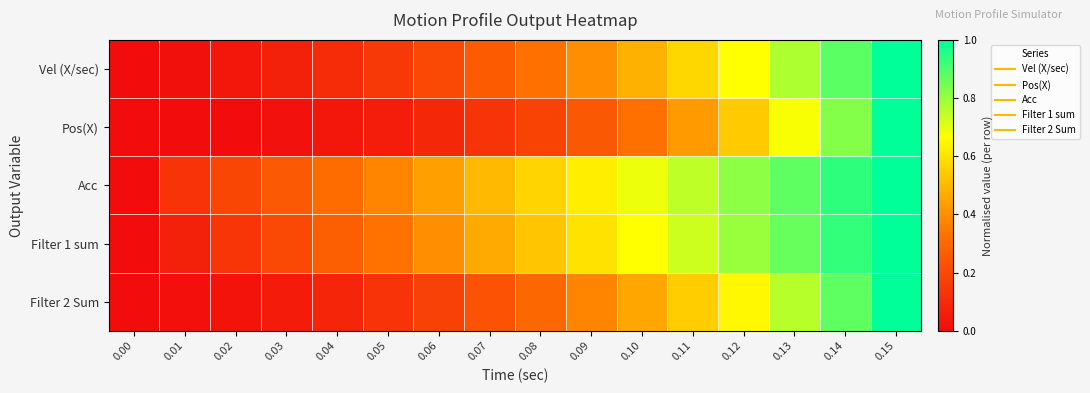

Reading left to right, what are all the values shown in this chart?

Vel (X/sec): 0.00=0.0	0.01=0.0	0.02=0.0	0.03=0.1	0.04=0.1	0.05=0.1	0.06=0.2	0.07=0.3	0.08=0.3	0.09=0.4	0.10=0.5	0.11=0.6	0.12=0.7	0.13=0.8	0.14=0.9	0.15=1.0
Pos(X): 0.00=0.0	0.01=0.0	0.02=0.0	0.03=0.0	0.04=0.0	0.05=0.1	0.06=0.1	0.07=0.1	0.08=0.2	0.09=0.2	0.10=0.3	0.11=0.4	0.12=0.5	0.13=0.7	0.14=0.8	0.15=1.0
Acc: 0.00=0.0	0.01=0.1	0.02=0.2	0.03=0.2	0.04=0.3	0.05=0.4	0.06=0.4	0.07=0.5	0.08=0.6	0.09=0.6	0.10=0.7	0.11=0.8	0.12=0.8	0.13=0.9	0.14=0.9	0.15=1.0
Filter 1 sum: 0.00=0.0	0.01=0.1	0.02=0.1	0.03=0.2	0.04=0.3	0.05=0.3	0.06=0.4	0.07=0.5	0.08=0.5	0.09=0.6	0.10=0.7	0.11=0.7	0.12=0.8	0.13=0.9	0.14=0.9	0.15=1.0
Filter 2 Sum: 0.00=0.0	0.01=0.0	0.02=0.0	0.03=0.1	0.04=0.1	0.05=0.1	0.06=0.2	0.07=0.2	0.08=0.3	0.09=0.4	0.10=0.5	0.11=0.6	0.12=0.7	0.13=0.8	0.14=0.9	0.15=1.0